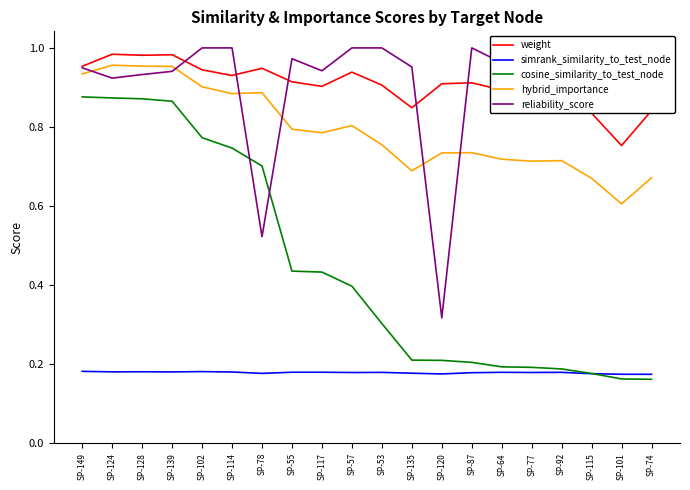

Reading left to right, transcribe all the data shown in this chart.

weight: SP-149=1.0	SP-124=1.0	SP-128=1.0	SP-139=1.0	SP-102=0.9	SP-114=0.9	SP-78=0.9	SP-55=0.9	SP-117=0.9	SP-57=0.9	SP-53=0.9	SP-135=0.8	SP-120=0.9	SP-87=0.9	SP-64=0.9	SP-77=0.9	SP-92=0.9	SP-115=0.8	SP-101=0.8	SP-74=0.8
simrank_similarity_to_test_node: SP-149=0.2	SP-124=0.2	SP-128=0.2	SP-139=0.2	SP-102=0.2	SP-114=0.2	SP-78=0.2	SP-55=0.2	SP-117=0.2	SP-57=0.2	SP-53=0.2	SP-135=0.2	SP-120=0.2	SP-87=0.2	SP-64=0.2	SP-77=0.2	SP-92=0.2	SP-115=0.2	SP-101=0.2	SP-74=0.2
cosine_similarity_to_test_node: SP-149=0.9	SP-124=0.9	SP-128=0.9	SP-139=0.9	SP-102=0.8	SP-114=0.7	SP-78=0.7	SP-55=0.4	SP-117=0.4	SP-57=0.4	SP-53=0.3	SP-135=0.2	SP-120=0.2	SP-87=0.2	SP-64=0.2	SP-77=0.2	SP-92=0.2	SP-115=0.2	SP-101=0.2	SP-74=0.2
hybrid_importance: SP-149=0.9	SP-124=1.0	SP-128=1.0	SP-139=1.0	SP-102=0.9	SP-114=0.9	SP-78=0.9	SP-55=0.8	SP-117=0.8	SP-57=0.8	SP-53=0.8	SP-135=0.7	SP-120=0.7	SP-87=0.7	SP-64=0.7	SP-77=0.7	SP-92=0.7	SP-115=0.7	SP-101=0.6	SP-74=0.7
reliability_score: SP-149=0.9	SP-124=0.9	SP-128=0.9	SP-139=0.9	SP-102=1.0	SP-114=1.0	SP-78=0.5	SP-55=1.0	SP-117=0.9	SP-57=1.0	SP-53=1.0	SP-135=1.0	SP-120=0.3	SP-87=1.0	SP-64=1.0	SP-77=1.0	SP-92=1.0	SP-115=1.0	SP-101=1.0	SP-74=1.0